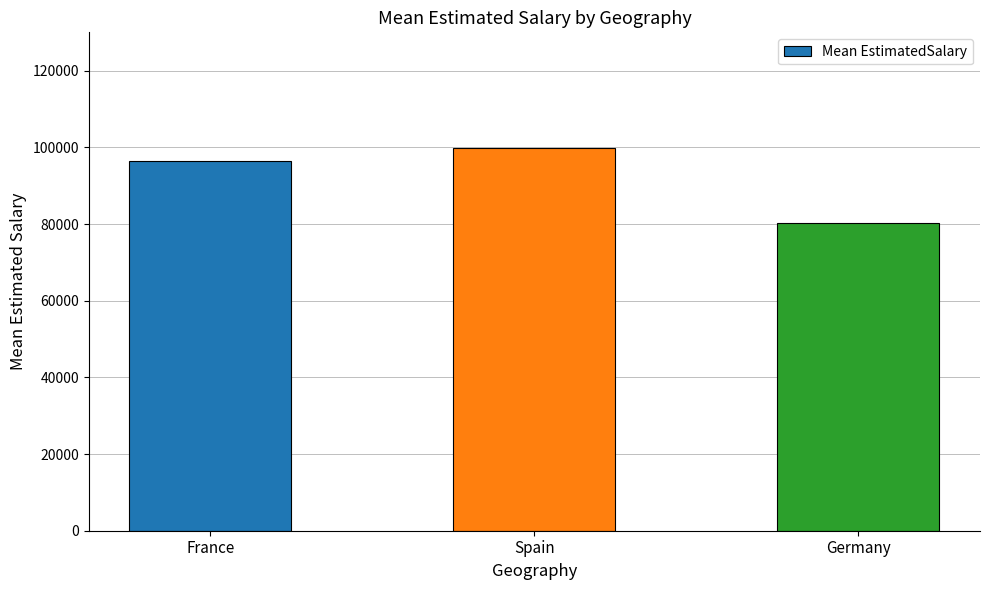

Reading left to right, what are all the values shown in this chart?

France=96465.6	Spain=99790.8	Germany=80181.1